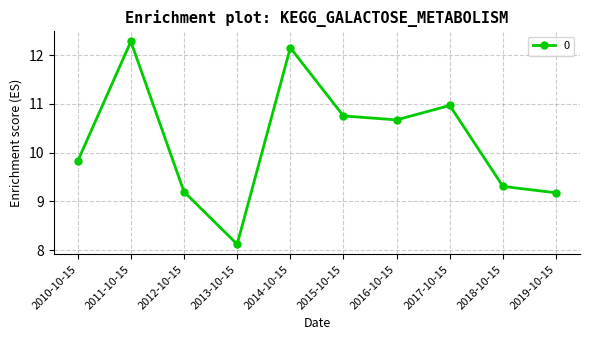

At which label is the value closest to 10?

2010-10-15